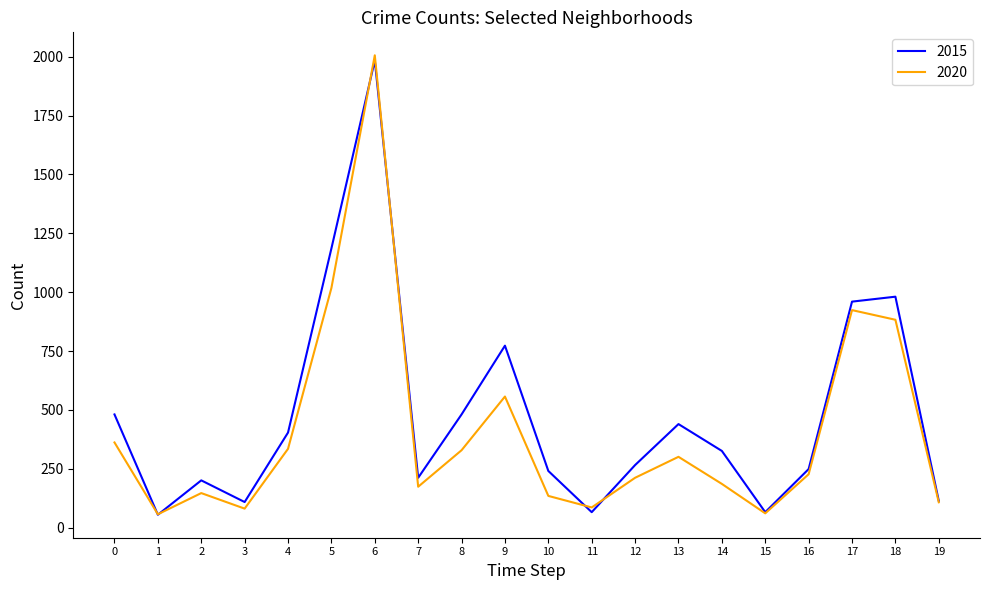

Does the chart have visible grid lines?

No